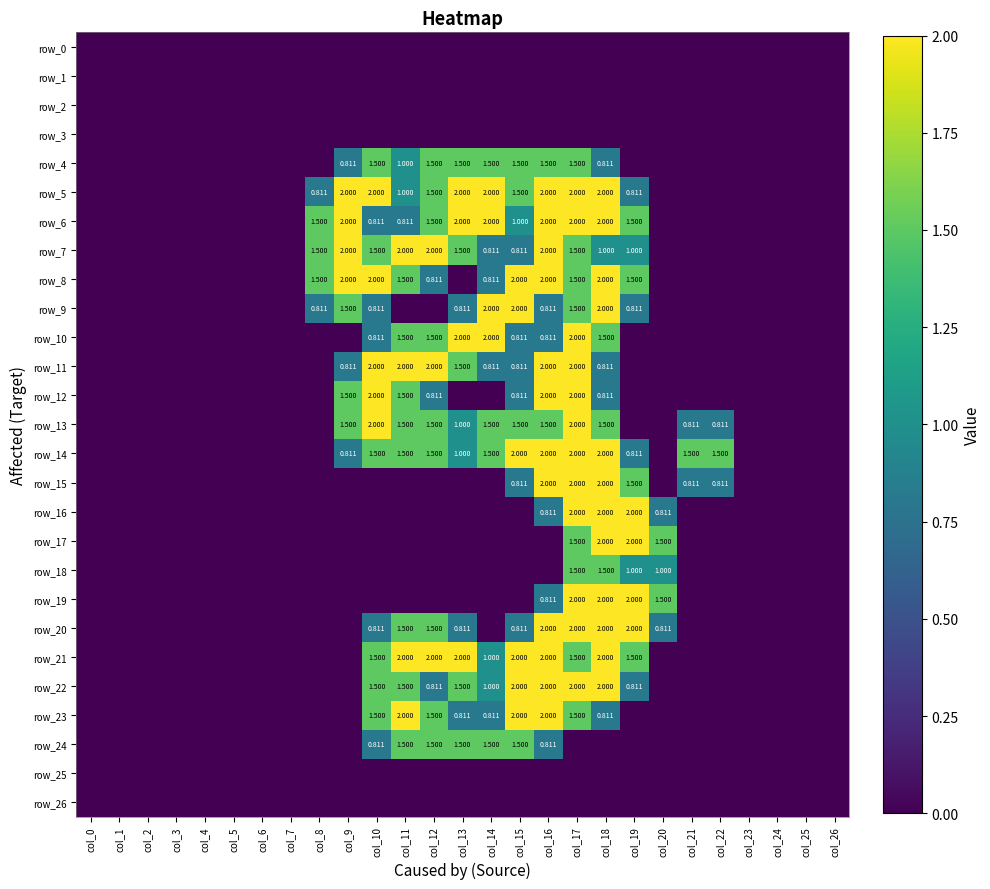

Which category has the highest value across all series?

col_9